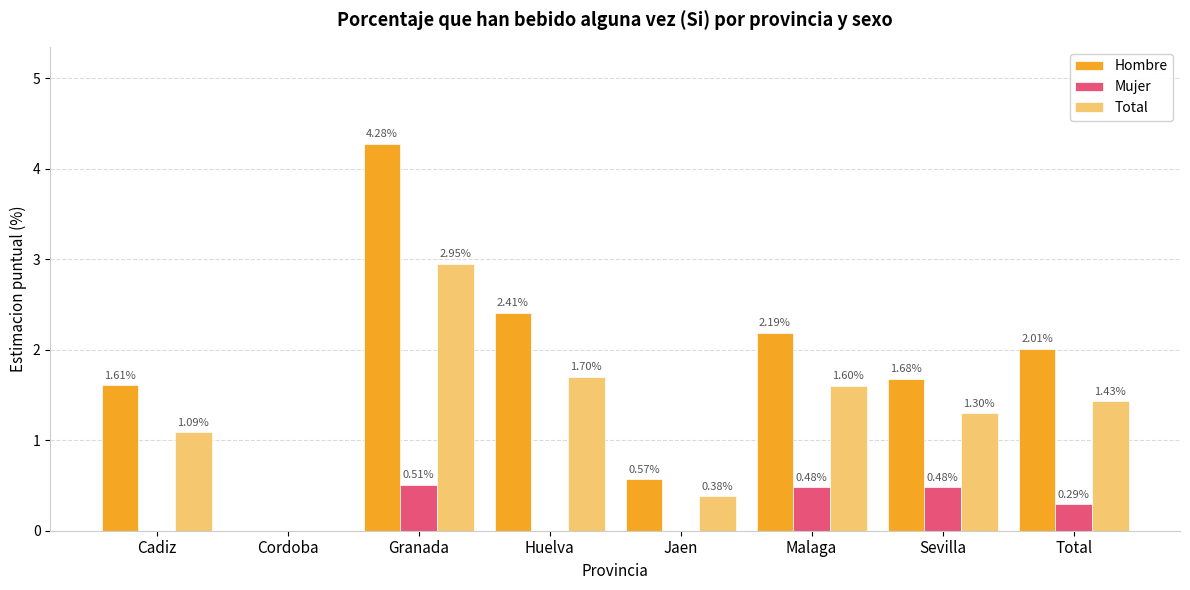

At which category is the sum across all series the highest?

Granada